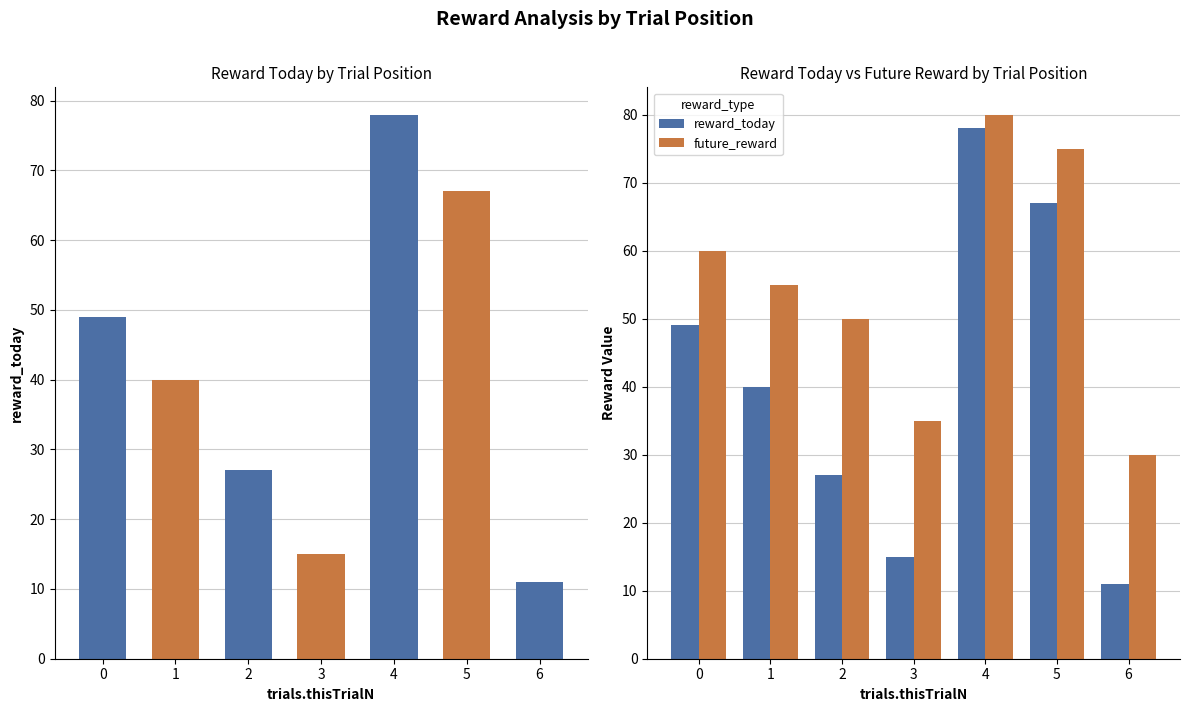

How many bars are there in total?

14